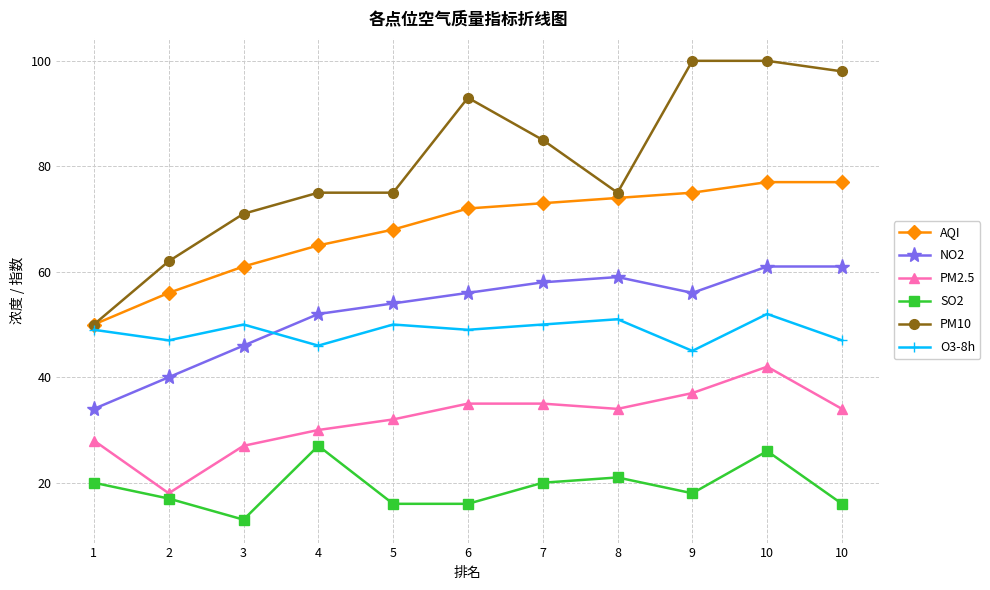

True or false: PM2.5 and NO2 cross at least once.

False